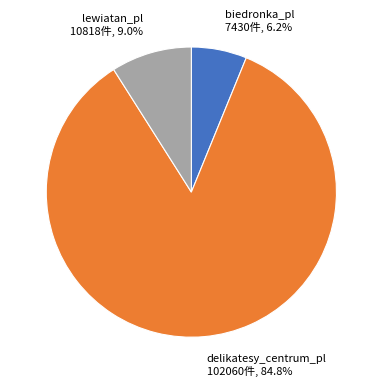

To the nearest percent, what is the average slice percentage?

33%